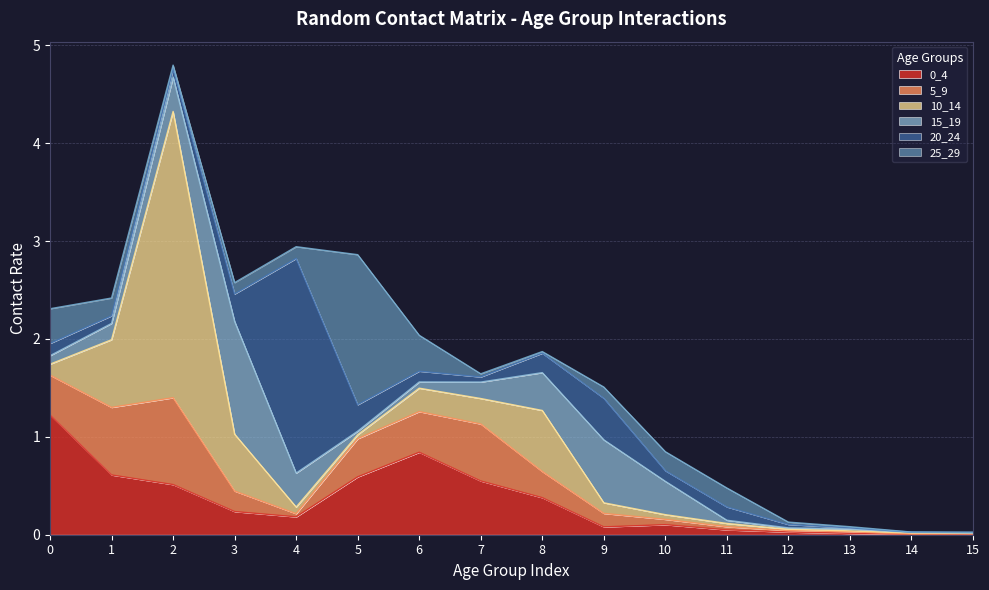

Is it true that 10_14 equals 0.0 at 13?

False